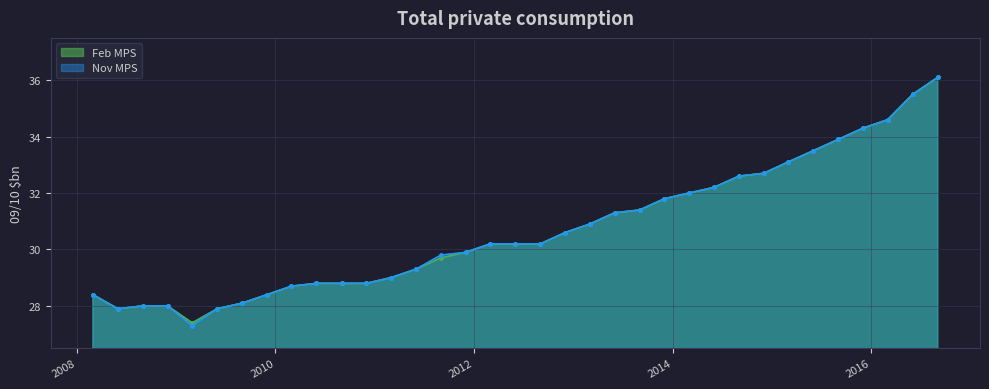

How many series are shown in this chart?

2